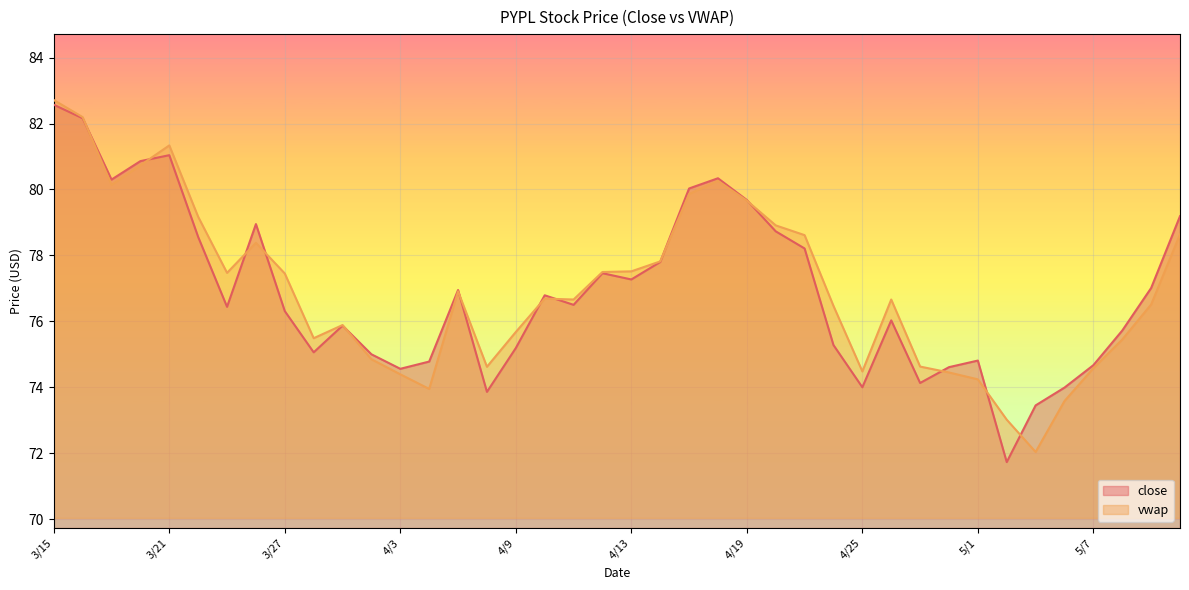

What are all the series names shown in the legend?

close, vwap